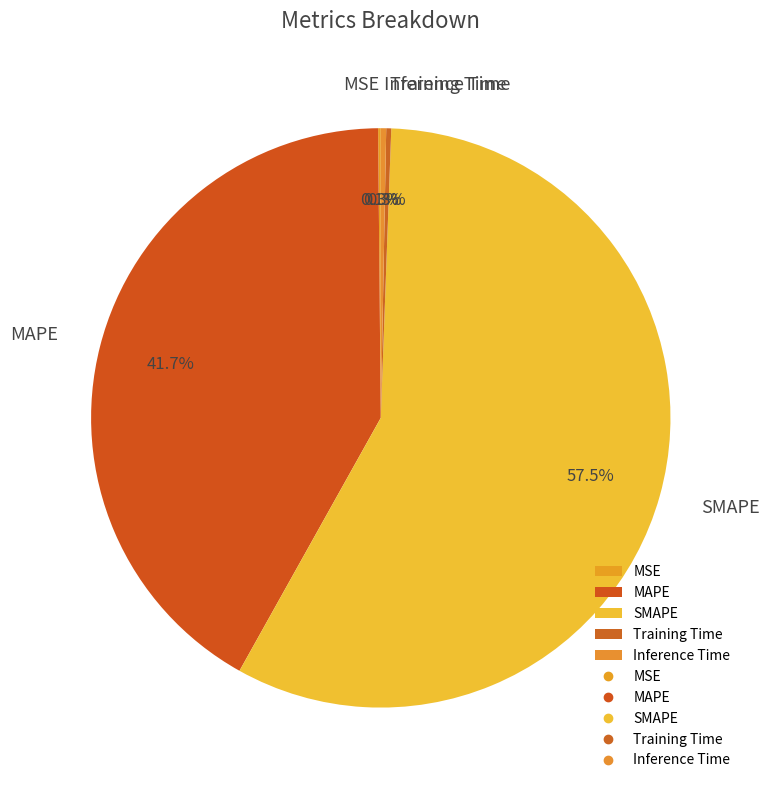

To the nearest percent, what is the difference between the largest and smallest slice percentages?

57%